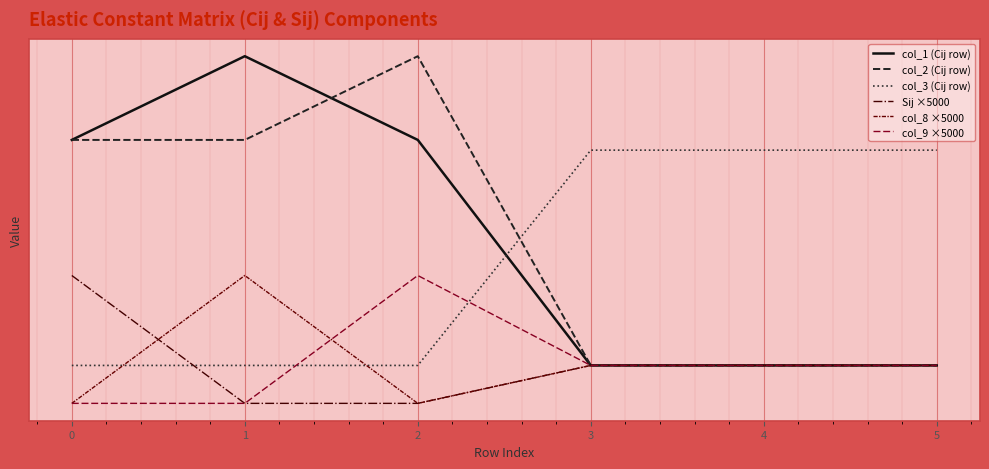

Does the chart have visible grid lines?

Yes